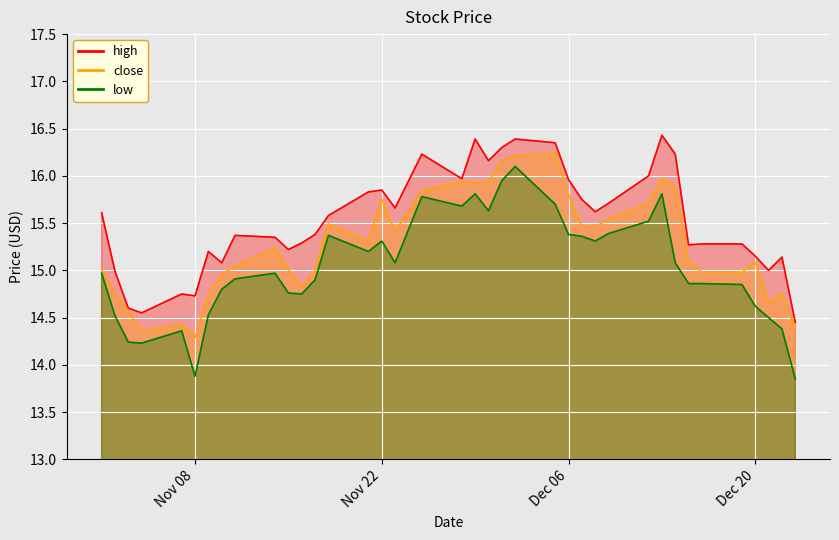

Reading right to left, extract all data points from this chart.

close: 14.4	14.8	14.7	15.1	15.0	15.0	15.1	15.9	16.0	15.7	15.5	15.5	15.5	15.8	16.2	16.2	16.2	15.9	15.9	15.9	15.8	15.4	15.8	15.3	15.5	15.0	14.8	15.0	15.2	15.0	15.0	14.7	14.3	14.4	14.3	14.6	14.8	15.0
high: 14.4	15.1	15.0	15.2	15.3	15.3	15.3	16.2	16.4	16.0	15.7	15.6	15.8	16.0	16.4	16.4	16.3	16.2	16.4	16.0	16.2	15.7	15.8	15.8	15.6	15.4	15.3	15.2	15.3	15.4	15.1	15.2	14.7	14.8	14.6	14.6	15.0	15.6
low: 13.8	14.4	14.5	14.6	14.8	14.9	14.9	15.1	15.8	15.5	15.4	15.3	15.4	15.4	15.7	16.1	15.9	15.6	15.8	15.7	15.8	15.1	15.3	15.2	15.4	14.9	14.8	14.8	15.0	14.9	14.8	14.5	13.9	14.4	14.2	14.2	14.5	15.0